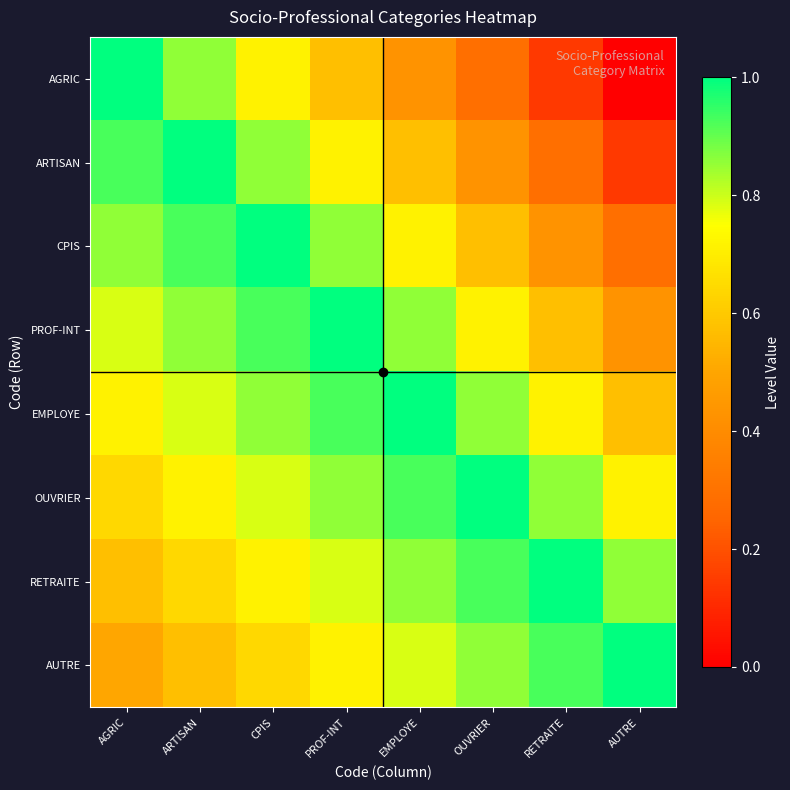

Reading right to left, extract all data points from this chart.

AGRIC: AUTRE=0.0	RETRAITE=0.1	OUVRIER=0.3	EMPLOYE=0.4	PROF-INT=0.6	CPIS=0.7	ARTISAN=0.9	AGRIC=1.0
ARTISAN: AUTRE=0.1	RETRAITE=0.3	OUVRIER=0.4	EMPLOYE=0.6	PROF-INT=0.7	CPIS=0.9	ARTISAN=1.0	AGRIC=0.9
CPIS: AUTRE=0.3	RETRAITE=0.4	OUVRIER=0.6	EMPLOYE=0.7	PROF-INT=0.9	CPIS=1.0	ARTISAN=0.9	AGRIC=0.9
PROF-INT: AUTRE=0.4	RETRAITE=0.6	OUVRIER=0.7	EMPLOYE=0.9	PROF-INT=1.0	CPIS=0.9	ARTISAN=0.9	AGRIC=0.8
EMPLOYE: AUTRE=0.6	RETRAITE=0.7	OUVRIER=0.9	EMPLOYE=1.0	PROF-INT=0.9	CPIS=0.9	ARTISAN=0.8	AGRIC=0.7
OUVRIER: AUTRE=0.7	RETRAITE=0.9	OUVRIER=1.0	EMPLOYE=0.9	PROF-INT=0.9	CPIS=0.8	ARTISAN=0.7	AGRIC=0.6
RETRAITE: AUTRE=0.9	RETRAITE=1.0	OUVRIER=0.9	EMPLOYE=0.9	PROF-INT=0.8	CPIS=0.7	ARTISAN=0.6	AGRIC=0.6
AUTRE: AUTRE=1.0	RETRAITE=0.9	OUVRIER=0.9	EMPLOYE=0.8	PROF-INT=0.7	CPIS=0.6	ARTISAN=0.6	AGRIC=0.5